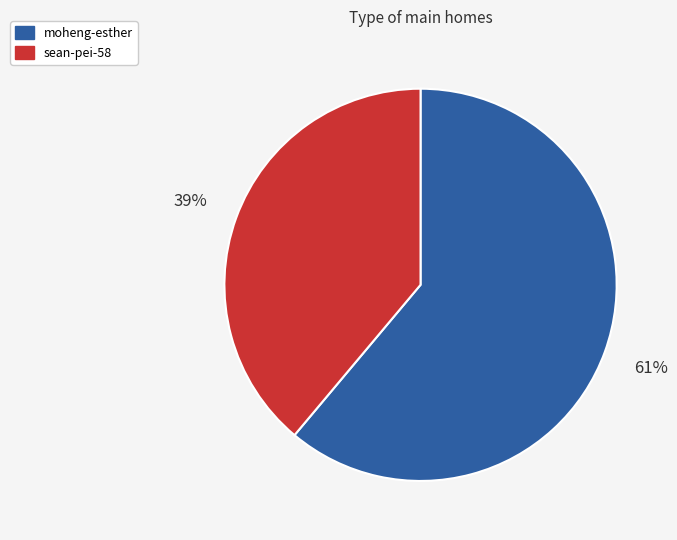

What is the smallest slice in the pie chart?

sean-pei-58